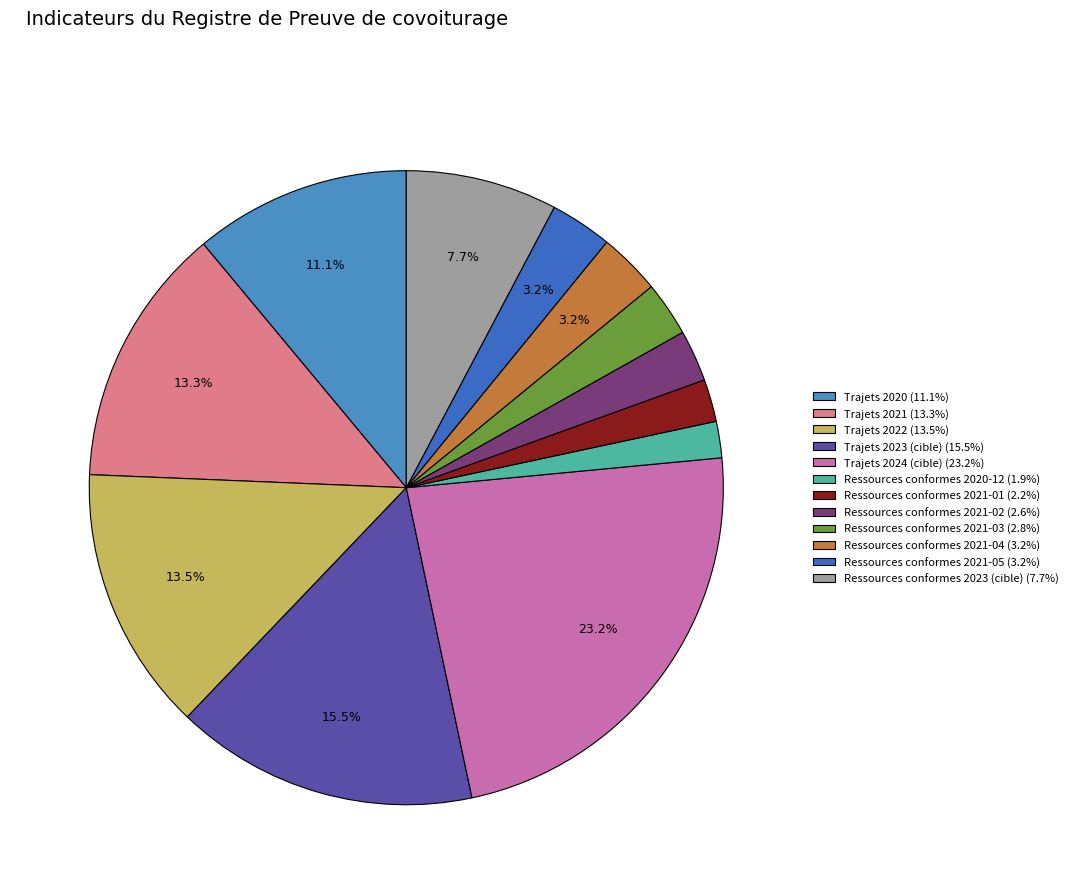

How many slices are in this pie chart?

12